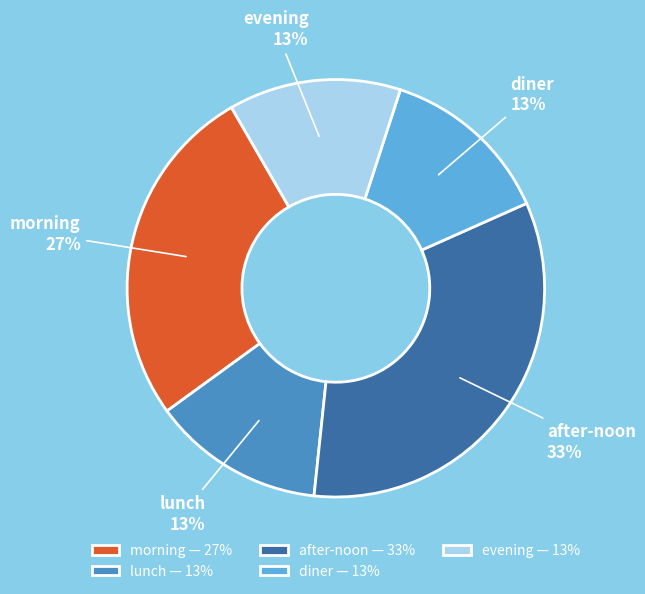

How many segments does this pie chart have?

5